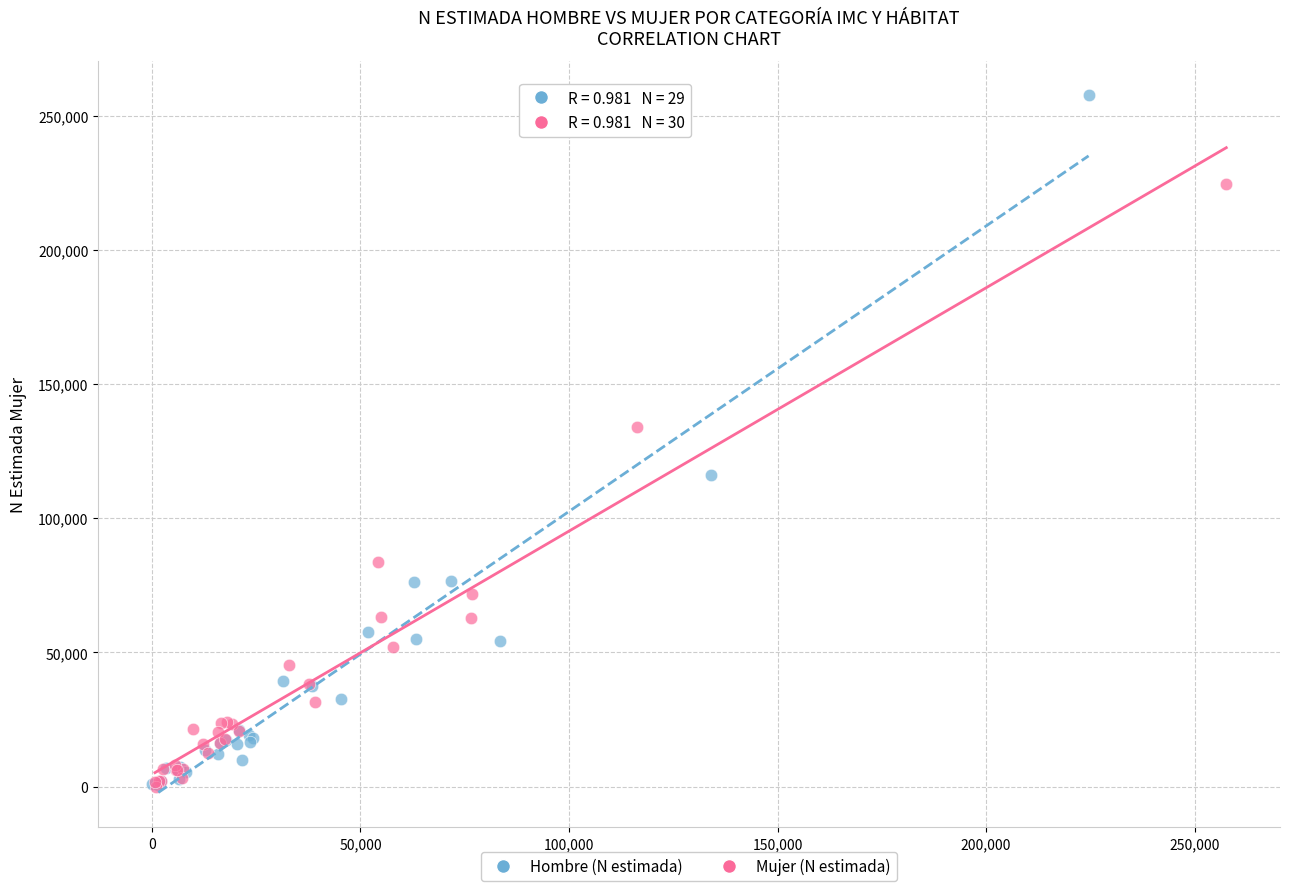

Which series has the widest spread of Y values?

Hombre (N estimada)